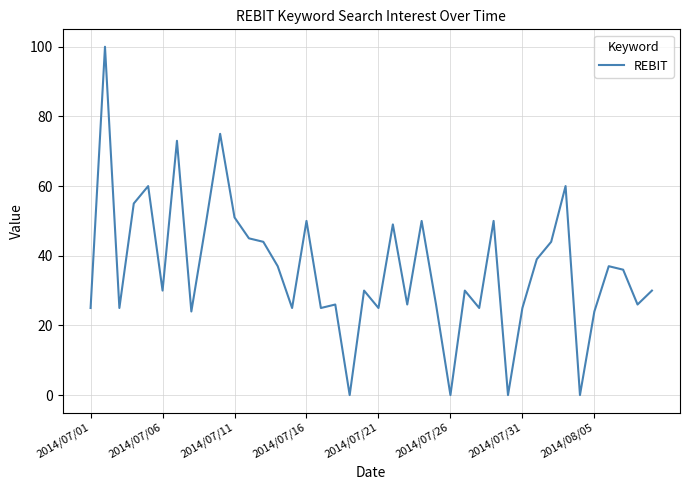

What is the greatest value displayed?

100